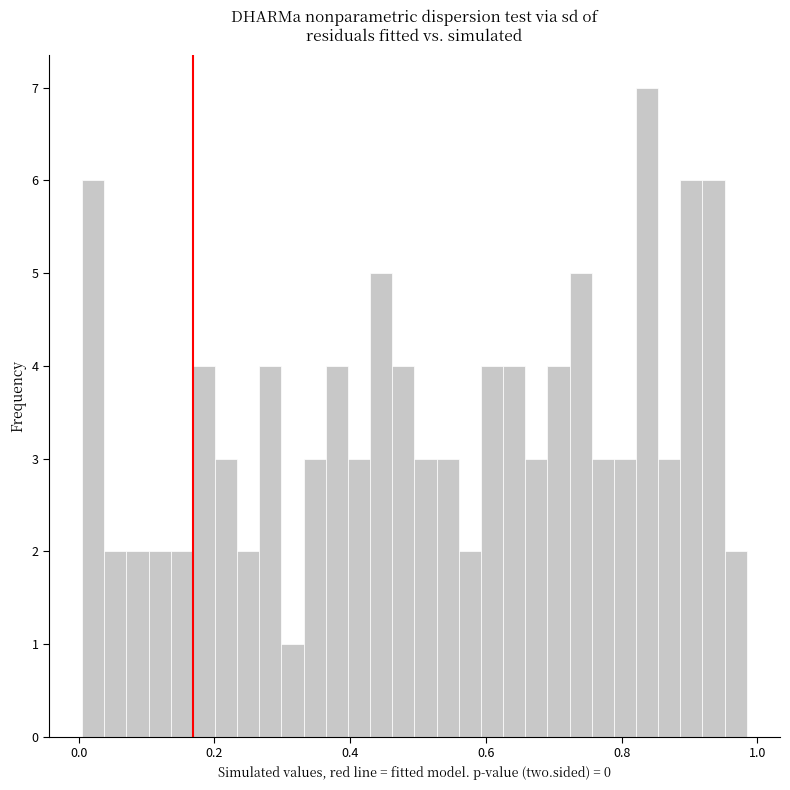

Around what value on the x-axis is the tallest bar? Give the approximate position of its centre, as read against the axis.

0.84